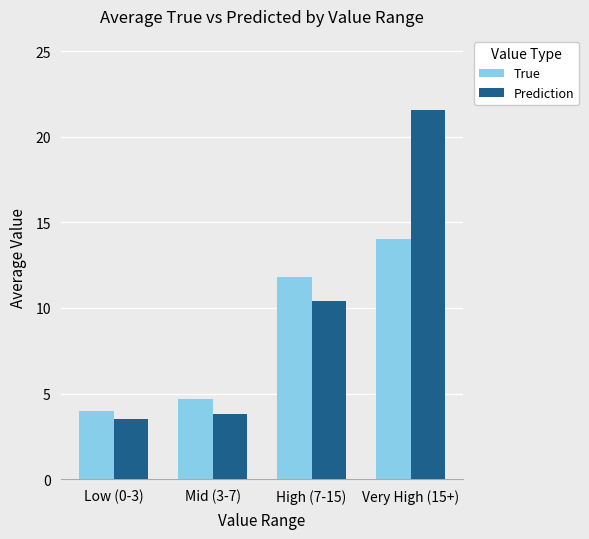

Rank the series at Mid (3-7) from highest to lowest value.

True, Prediction